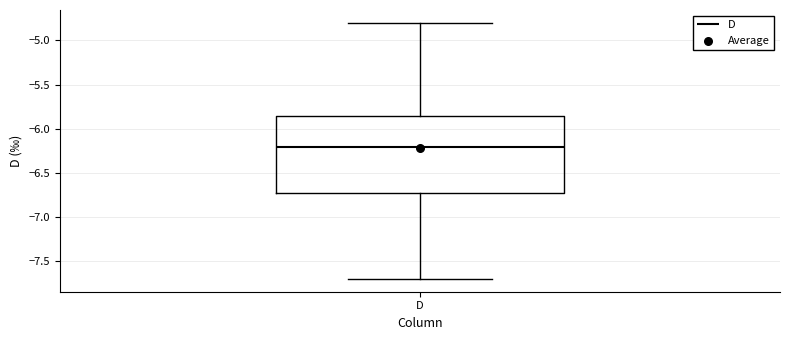

Where is the upper edge of the box for D on the y-axis? The values are not printed on the chart, so give them approximately, as read against the axis.

-5.85